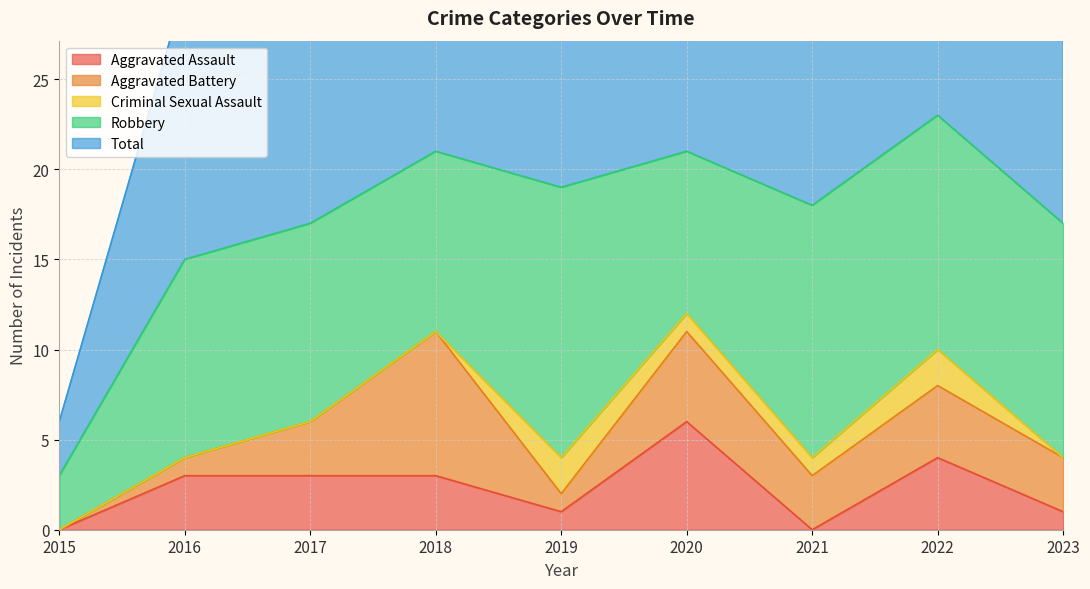

What is the difference between the maximum and minimum values in the Aggravated Assault series?

6